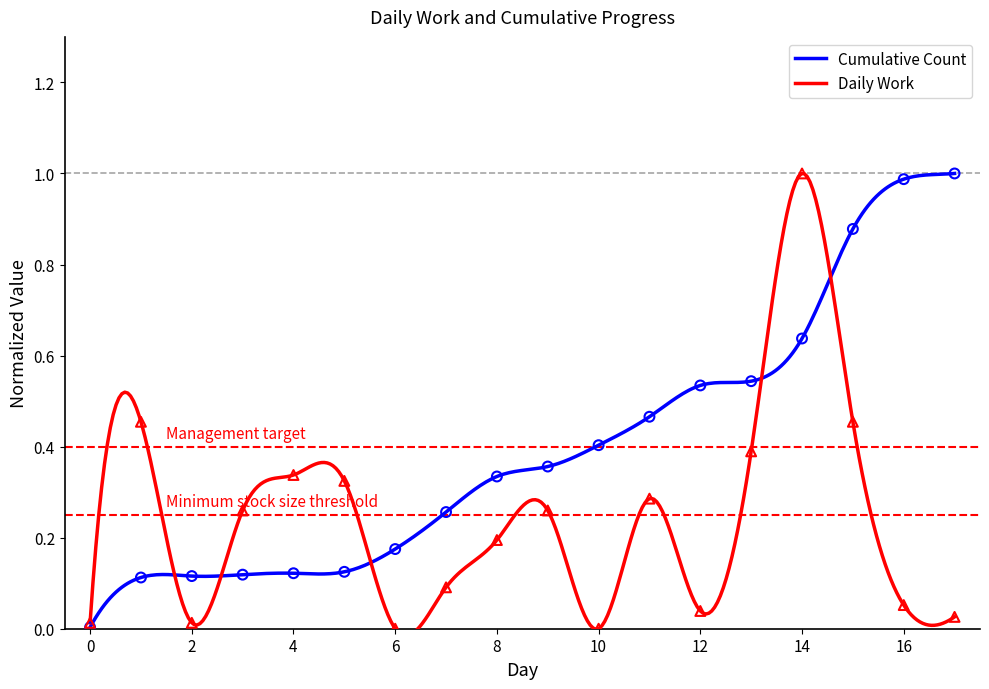

What is the change in value from 1 to 13?

+0.4